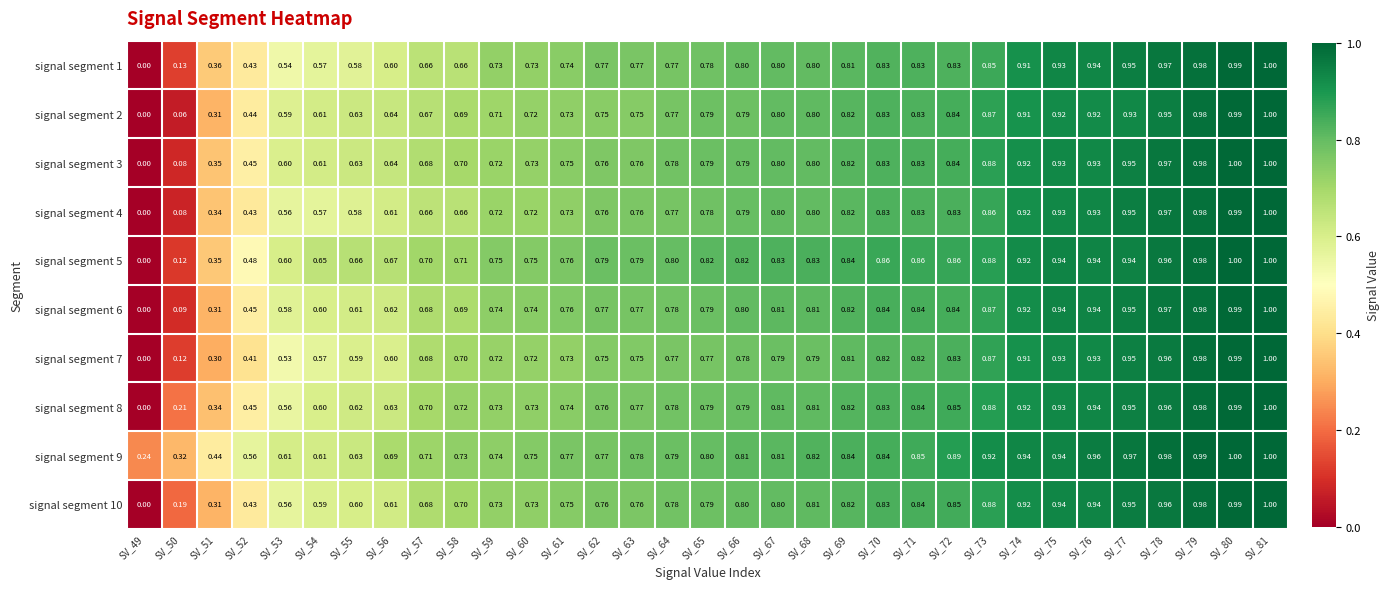

Is the value of signal segment 10 at SV_61 greater than the value of signal segment 7 at SV_80?

No